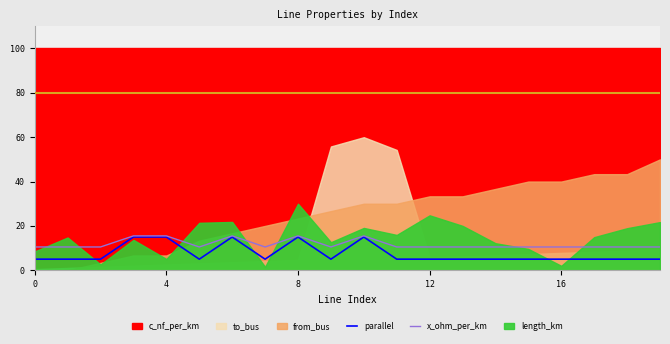

What is the average value of the parallel series?

7.5